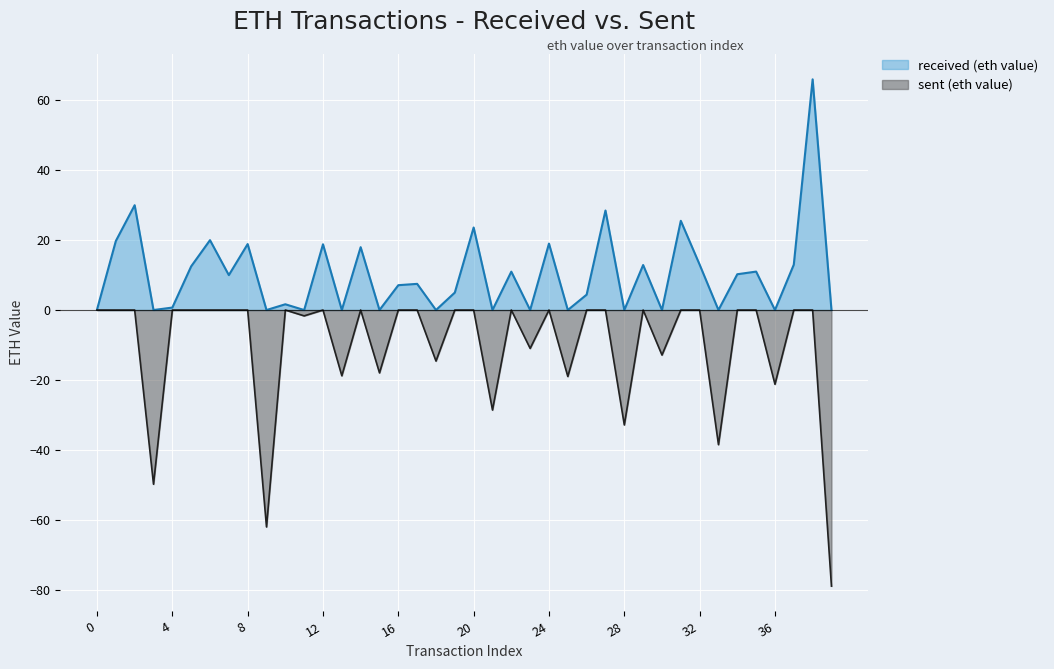

Reading left to right, extract all data points from this chart.

received (eth value): 0=0.1	1=19.8	2=30.0	3=0.0	4=0.7	5=12.5	6=20.0	7=10.0	8=18.9	9=0.0	10=1.6	11=0.0	12=18.8	13=0.0	14=18.0	15=0.0	16=7.1	17=7.5	18=0.0	19=5.0	20=23.6	21=0.0	22=11.0	23=0.0	24=19.0	25=0.0	26=4.4	27=28.5	28=0.0	29=12.9	30=0.0	31=25.5	32=13.0	33=0.0	34=10.2	35=11.0	36=0.0	37=13.0	38=66.0	39=0.0
sent (eth value): 0=-0.0	1=-0.0	2=-0.0	3=-49.8	4=-0.0	5=-0.0	6=-0.0	7=-0.0	8=-0.0	9=-62.1	10=-0.0	11=-1.7	12=-0.0	13=-18.8	14=-0.0	15=-18.0	16=-0.0	17=-0.0	18=-14.6	19=-0.0	20=-0.0	21=-28.6	22=-0.0	23=-11.0	24=-0.0	25=-19.0	26=-0.0	27=-0.0	28=-32.9	29=-0.0	30=-12.9	31=-0.0	32=-0.0	33=-38.5	34=-0.0	35=-0.0	36=-21.2	37=-0.0	38=-0.0	39=-79.0